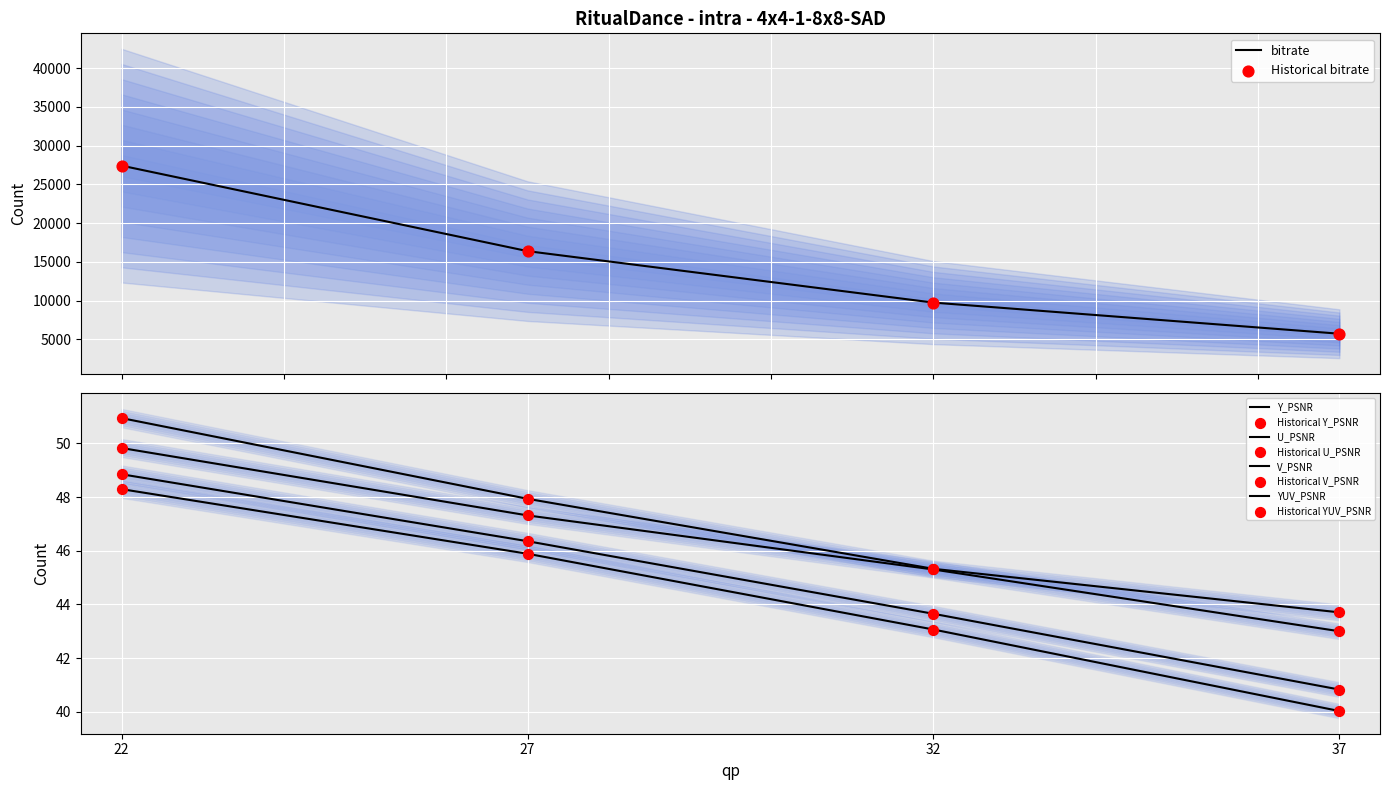

What are all the series names shown in the legend?

bitrate, Y_PSNR, U_PSNR, V_PSNR, YUV_PSNR